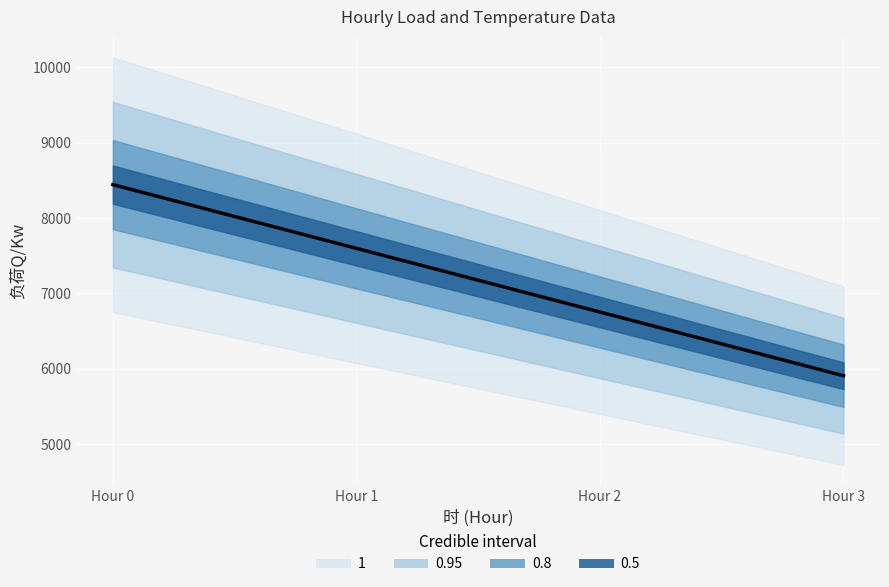

What is the value of the 2nd point from the left?

7597.8